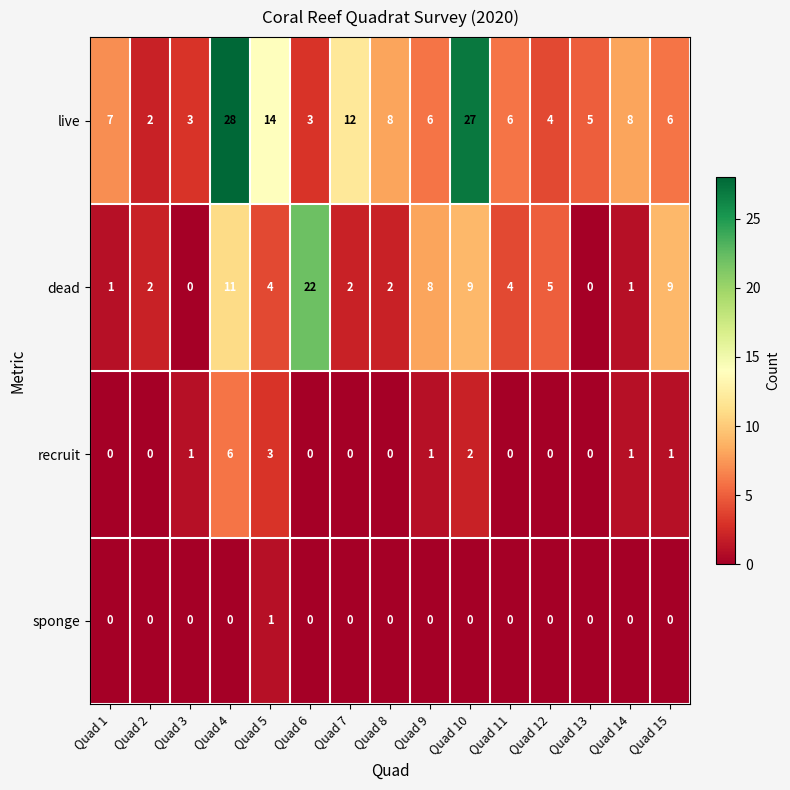

The live series shows 28 at Quad 4. True or false?

True